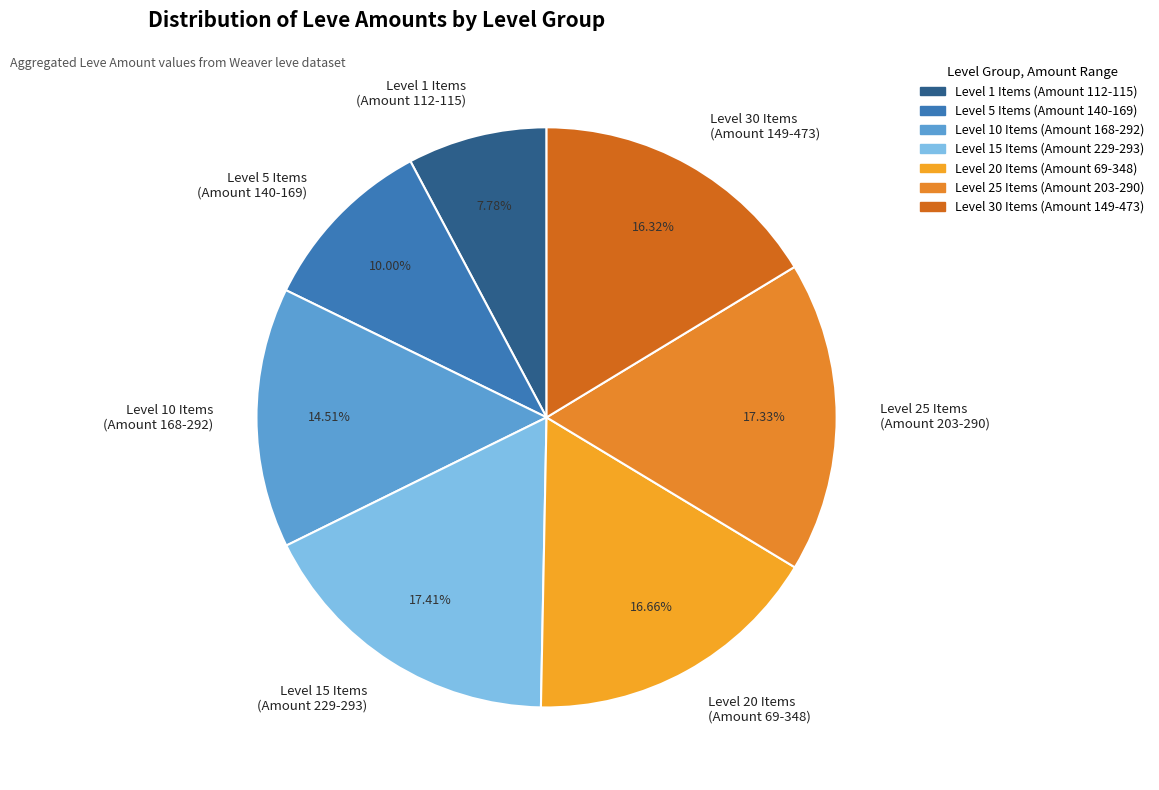

What is the ratio of the value at Level 30 Items (Amount 149-473) to the value at Level 15 Items (Amount 229-293)?

0.9